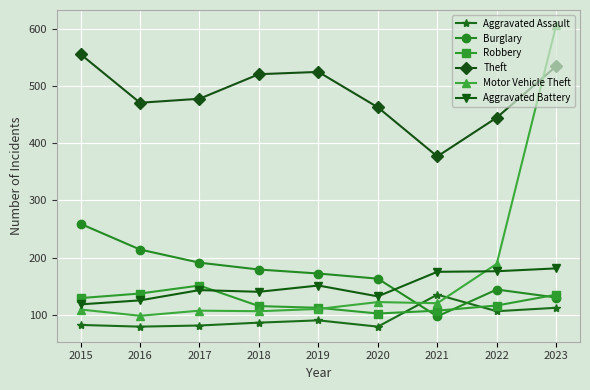

The value of Theft at 2015 is 128. True or false?

False